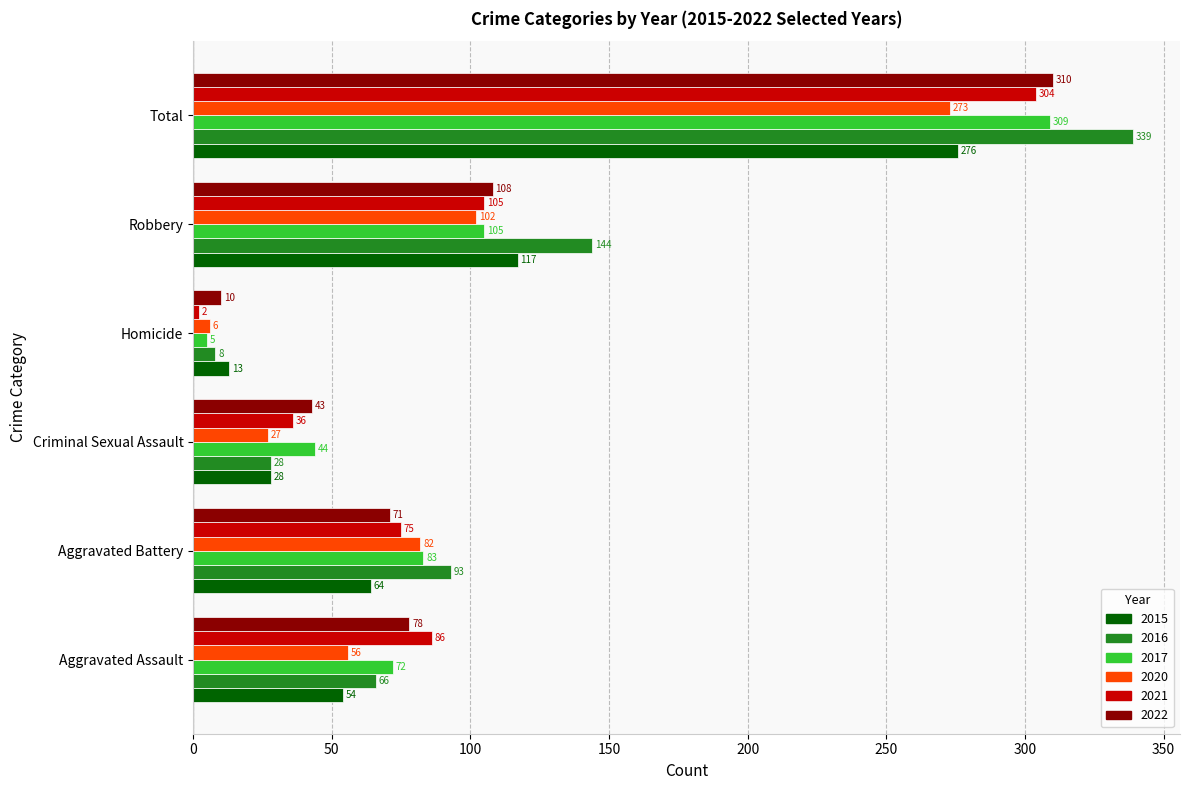

List the labels in order of 2020 value, largest first.

Total, Robbery, Aggravated Battery, Aggravated Assault, Criminal Sexual Assault, Homicide